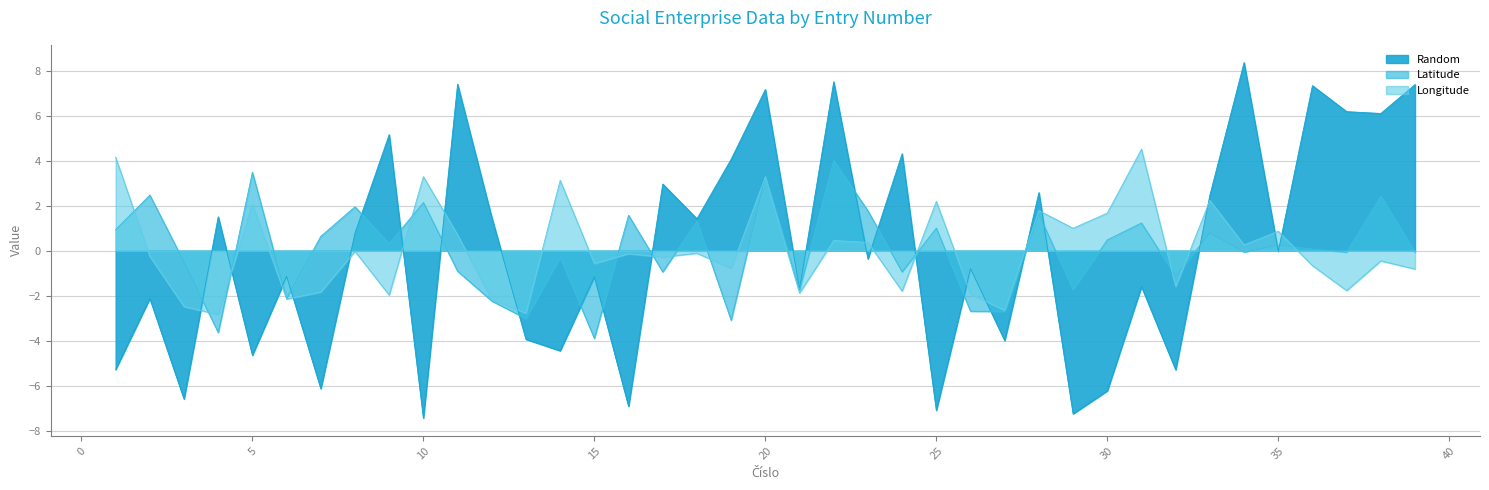

What are all the series names shown in the legend?

Latitude, Longitude, Random